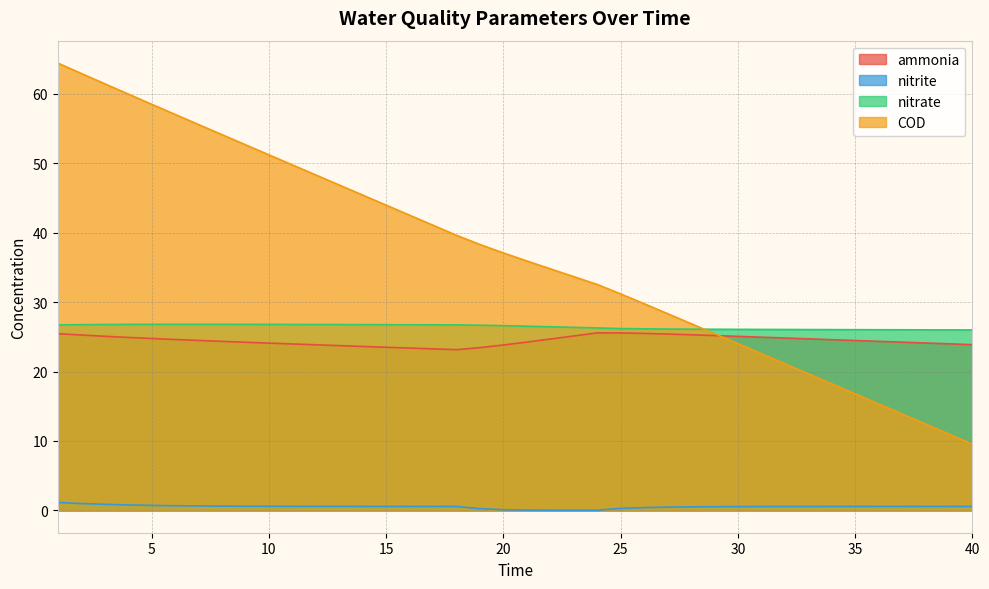

What is the value of the nitrate point at the 27th from the left?

26.1